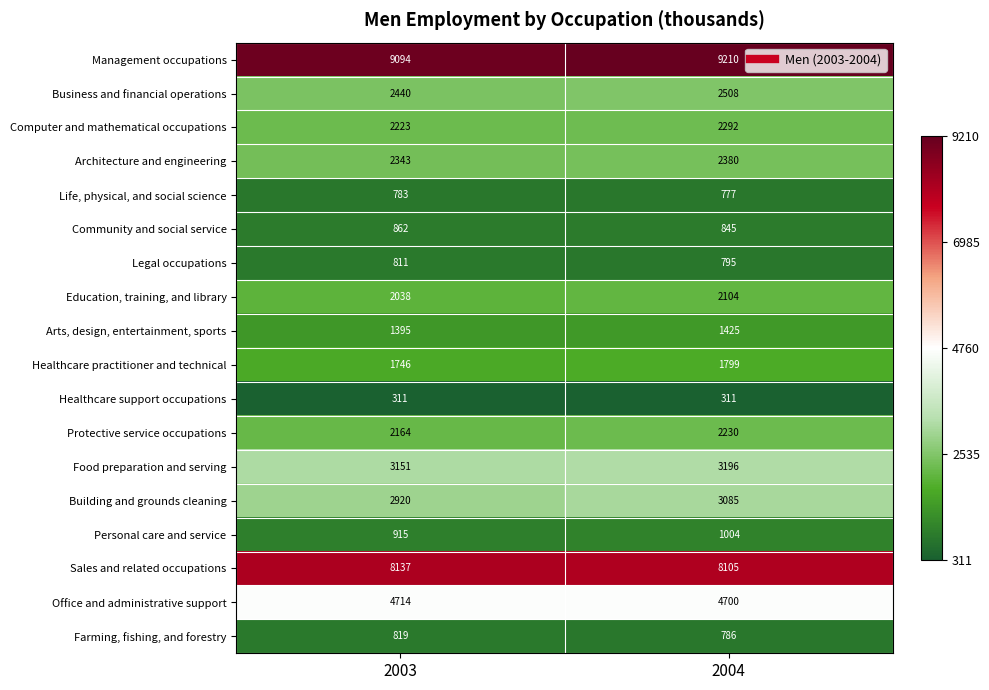

Is it true that Farming, fishing, and forestry equals 1232 at 2004?

False